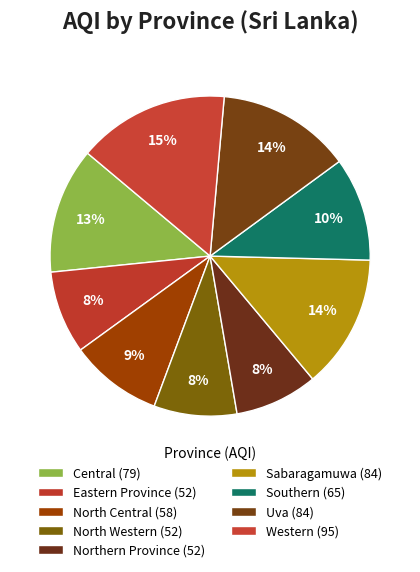

How many slices are in this pie chart?

9